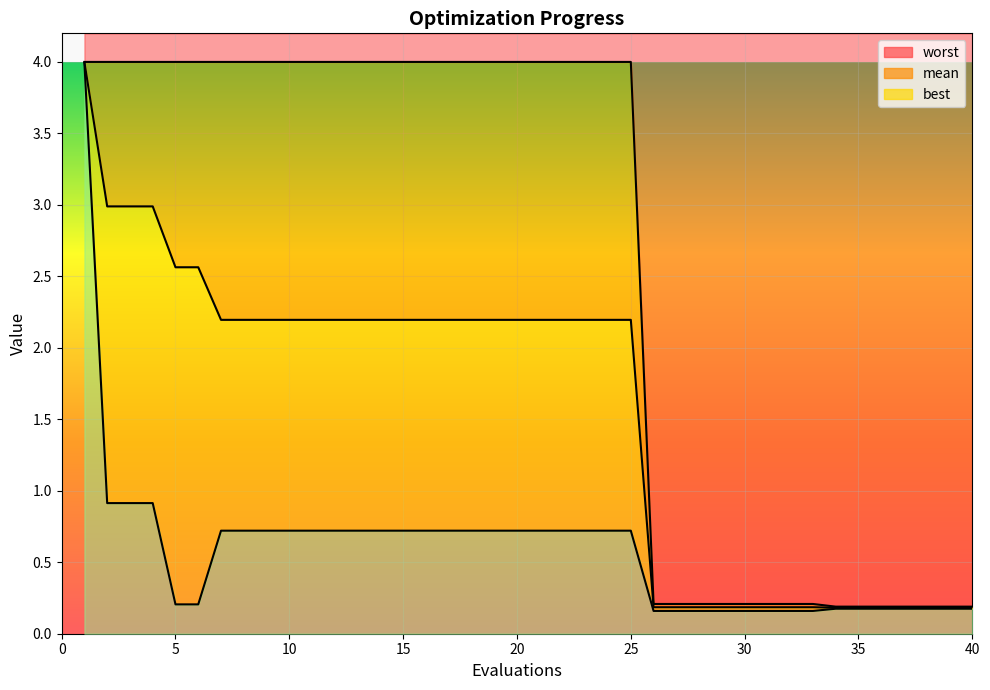

What is the value of the mean point at the 32nd from the left?

0.2